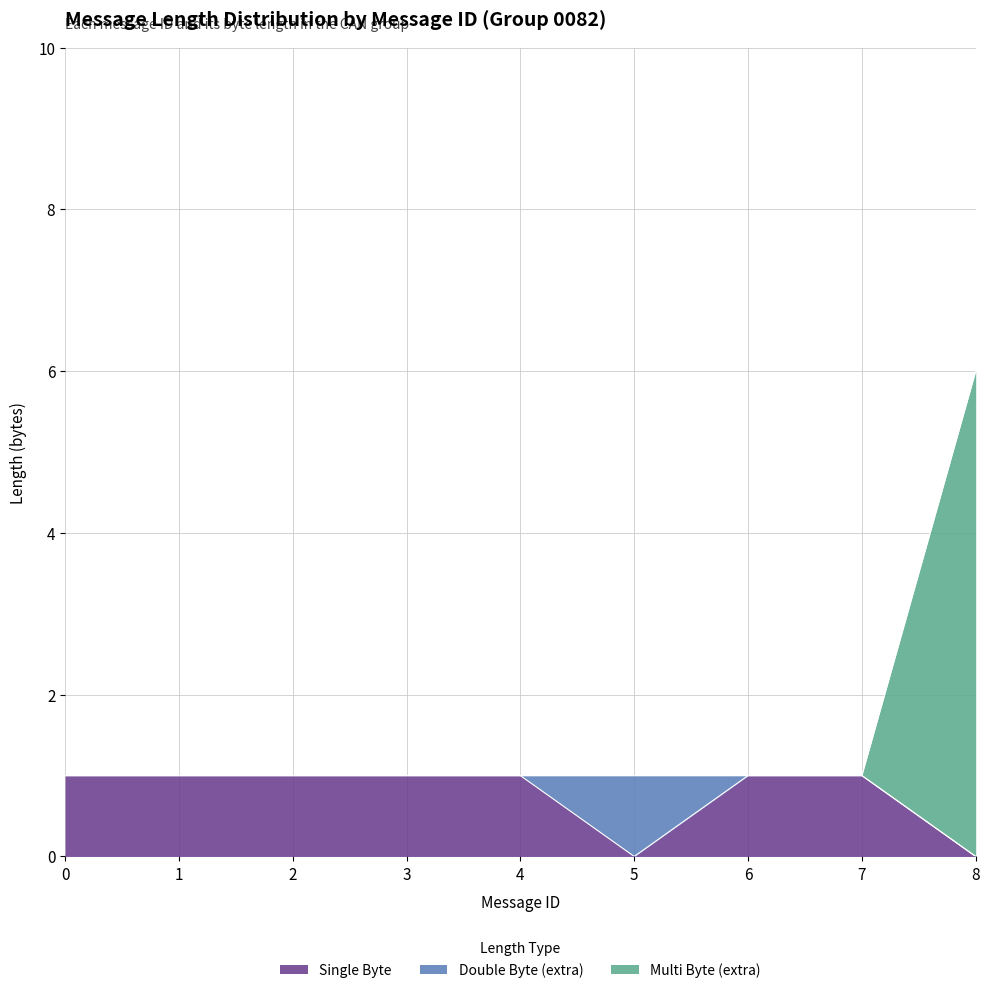

Is it true that Single Byte equals 1 at 6?

True